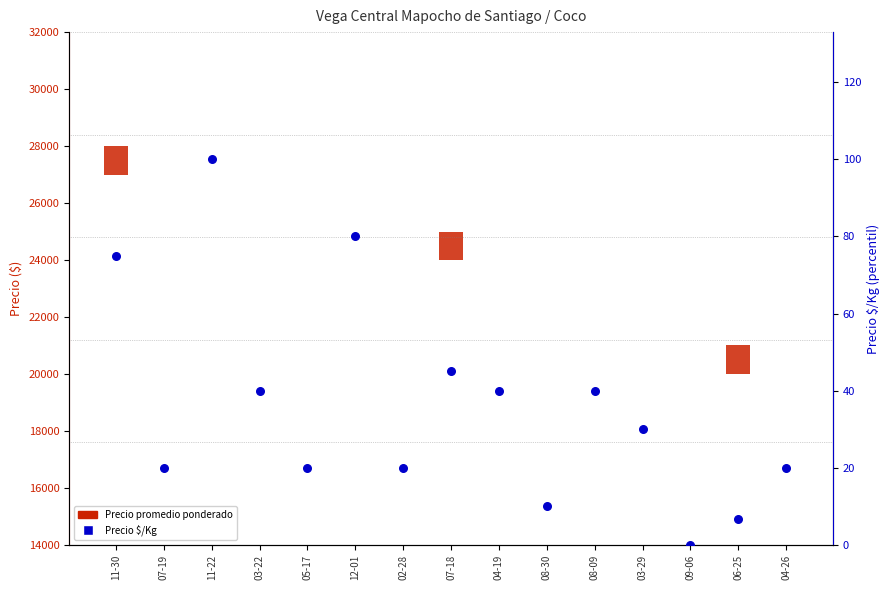

Is the value of Precio promedio ponderado at 03-22 greater than the value of Precio $/Kg at 06-25?

No